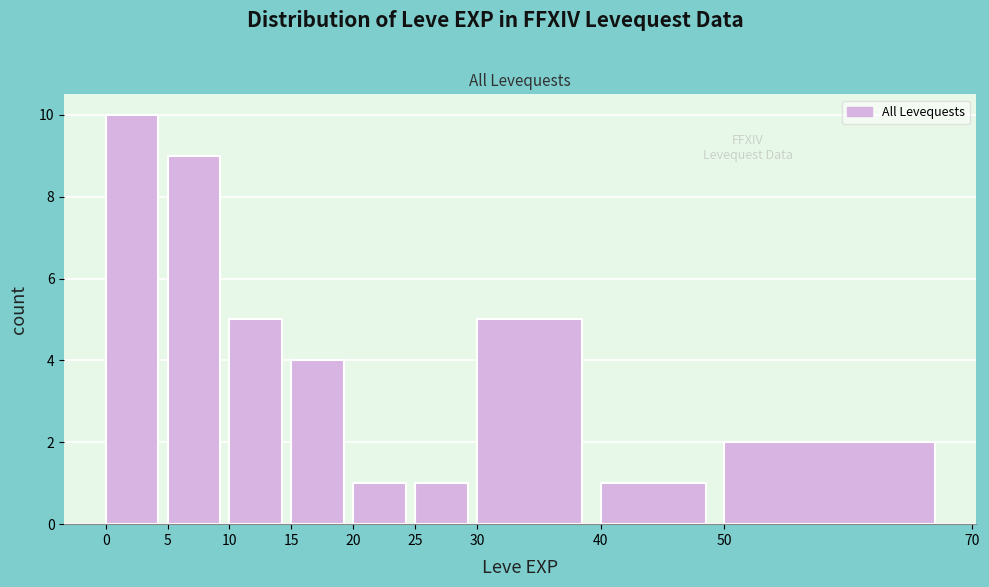

Reading left to right, list every bar in this chart as the range it spans on the x-axis followed by its height. The values are not printed on the chart, so give them approximately, as read against the axis.

0 to 5: 10
5 to 10: 9
10 to 15: 5
15 to 20: 4
20 to 25: 1
25 to 30: 1
30 to 40: 5
40 to 50: 1
50 to 70: 2